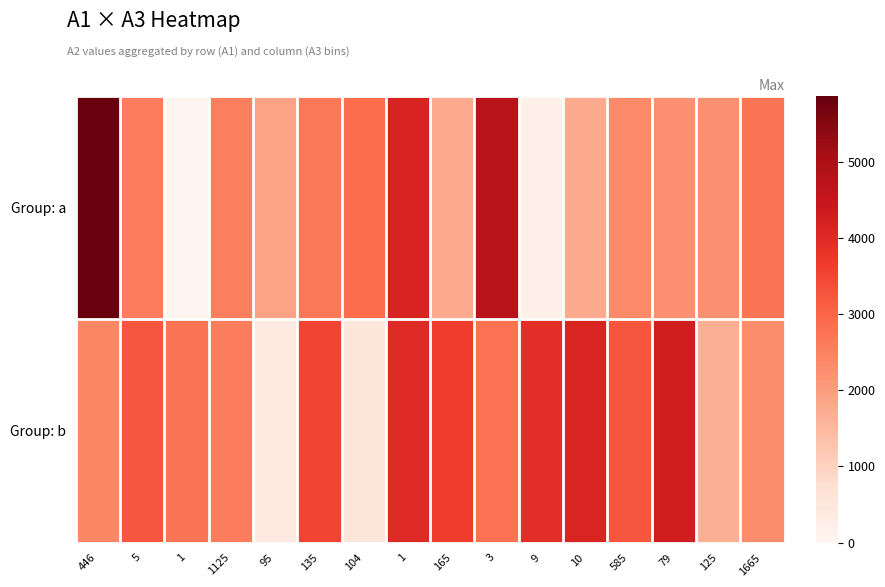

Which has a higher value, 3 or 95?

3